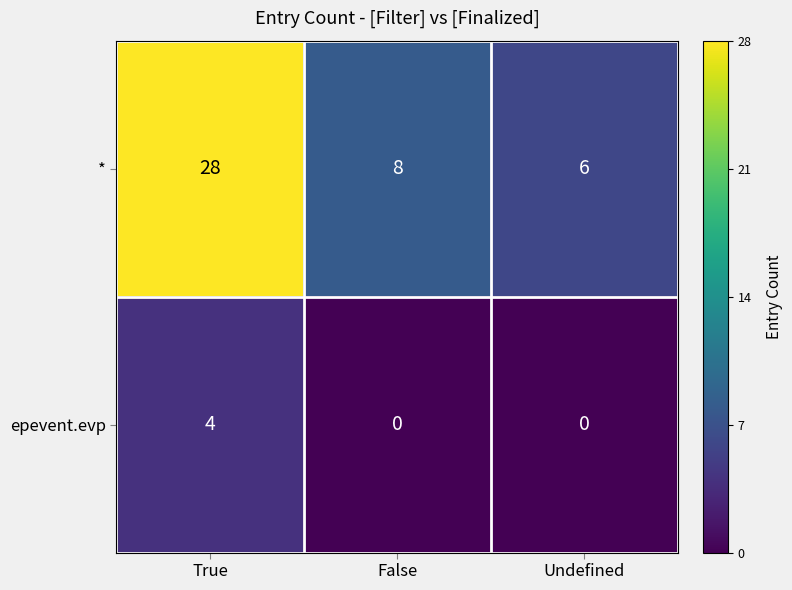

True or false: epevent.evp has a value of 7 at True.

False